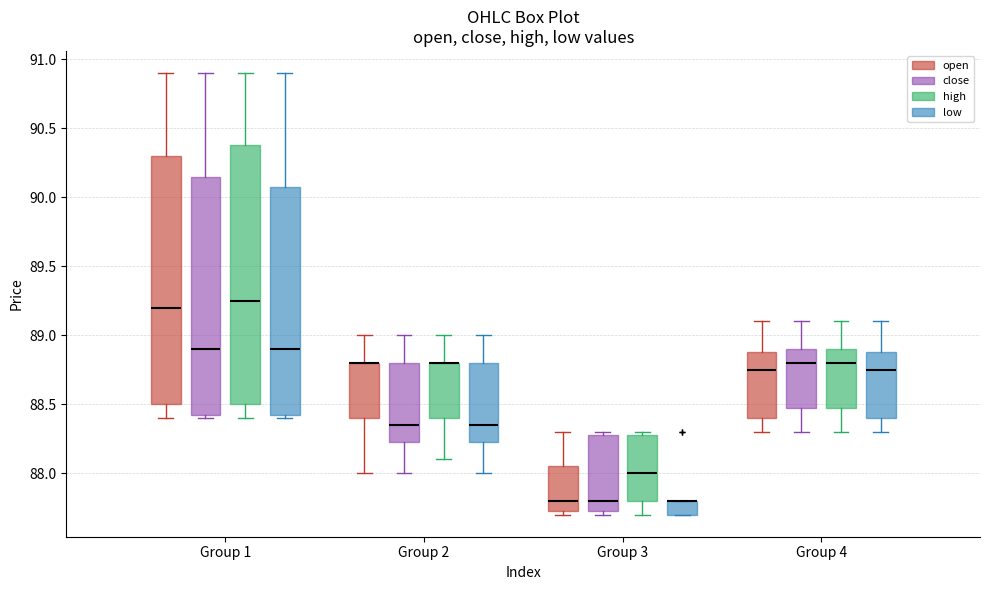

Reading left to right, read every box against the y-axis: the position of its median line, the range the box covers, and the ends of its whiskers. The values are not printed on the chart, so give them approximately, as read against the axis.

Group 1 (open): median 89.20, box 88.50 to 90.30, whiskers 88.40 to 90.90
Group 1 (close): median 88.90, box 88.45 to 90.15, whiskers 88.40 to 90.90
Group 1 (high): median 89.25, box 88.50 to 90.40, whiskers 88.40 to 90.90
Group 1 (low): median 88.90, box 88.45 to 90.10, whiskers 88.40 to 90.90
Group 2 (open): median 88.80 (drawn on the box's upper edge), box 88.40 to 88.80, whiskers 88.00 to 89.00
Group 2 (close): median 88.35, box 88.25 to 88.80, whiskers 88.00 to 89.00
Group 2 (high): median 88.80 (drawn on the box's upper edge), box 88.40 to 88.80, whiskers 88.10 to 89.00
Group 2 (low): median 88.35, box 88.25 to 88.80, whiskers 88.00 to 89.00
Group 3 (open): median 87.80, box 87.75 to 88.05, whiskers 87.70 to 88.30
Group 3 (close): median 87.80, box 87.75 to 88.30, whiskers 87.70 to 88.30 (just above the box's upper edge)
Group 3 (high): median 88.00, box 87.80 to 88.30, whiskers 87.70 to 88.30 (just above the box's upper edge)
Group 3 (low): median 87.80 (drawn on the box's upper edge), box 87.70 to 87.80, whiskers 87.70 to 87.80
Group 4 (open): median 88.75, box 88.40 to 88.90, whiskers 88.30 to 89.10
Group 4 (close): median 88.80, box 88.50 to 88.90, whiskers 88.30 to 89.10
Group 4 (high): median 88.80, box 88.50 to 88.90, whiskers 88.30 to 89.10
Group 4 (low): median 88.75, box 88.40 to 88.90, whiskers 88.30 to 89.10